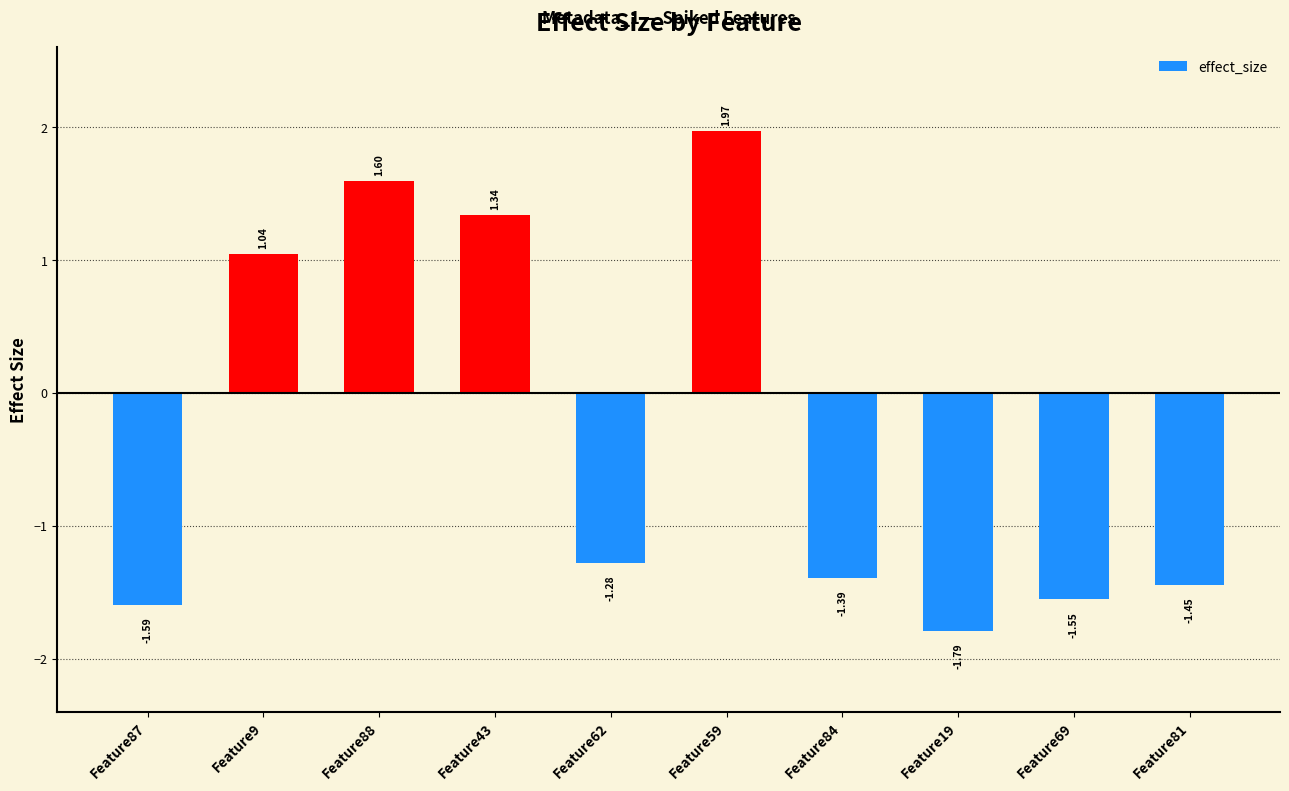

What is the label of the 3rd bar from the right?

Feature19